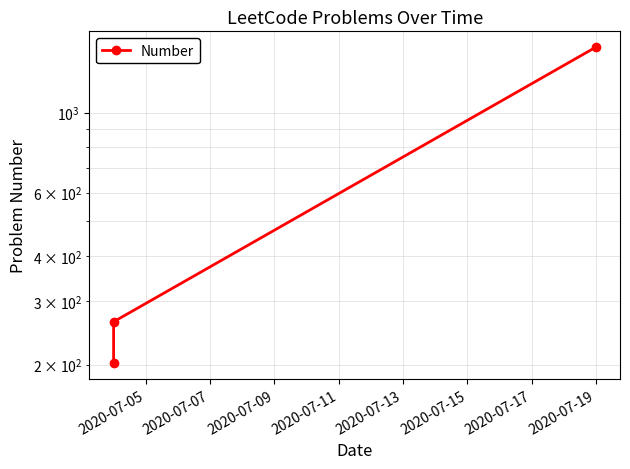

What is the change in value from 2020-07-05 to 2020-07-07?

+61